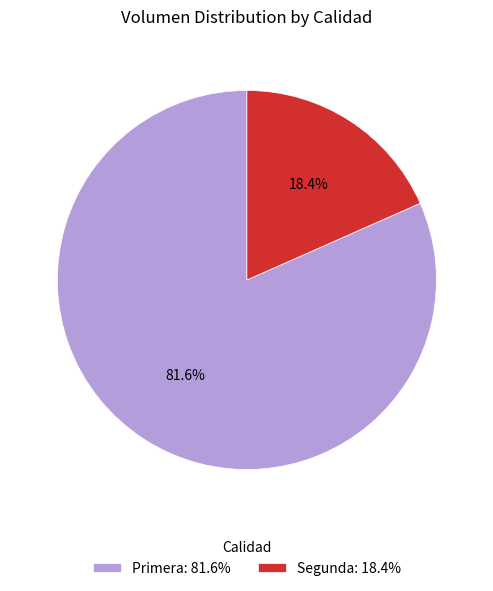

To the nearest percent, what is the combined percentage of Primera and Segunda?

100%